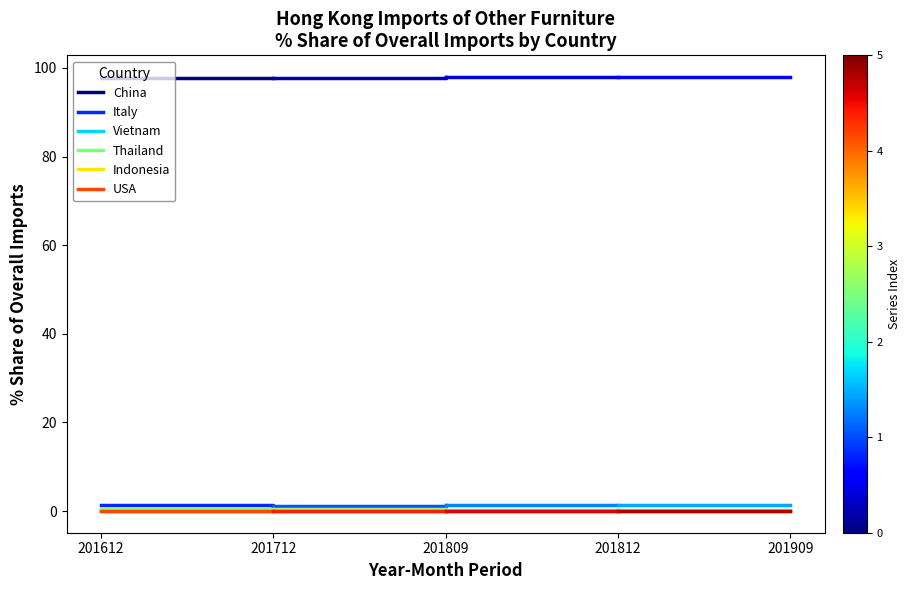

True or false: USA has a value of 0.1 at 201712.

True